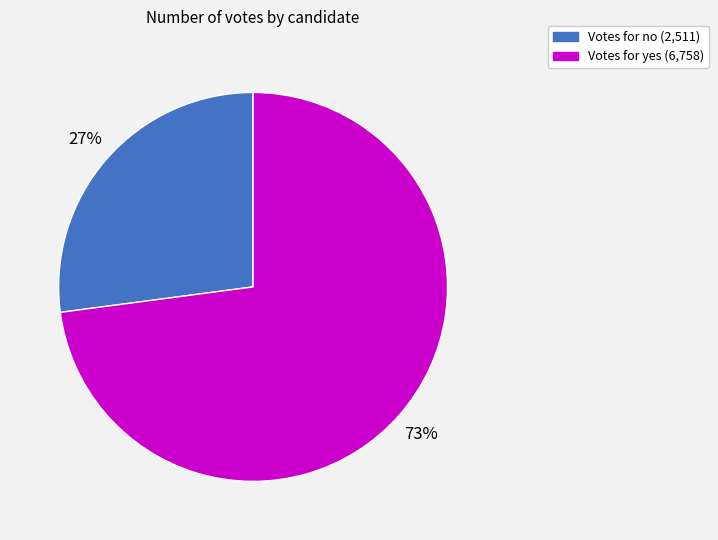

To the nearest percent, what is the average slice percentage?

50%